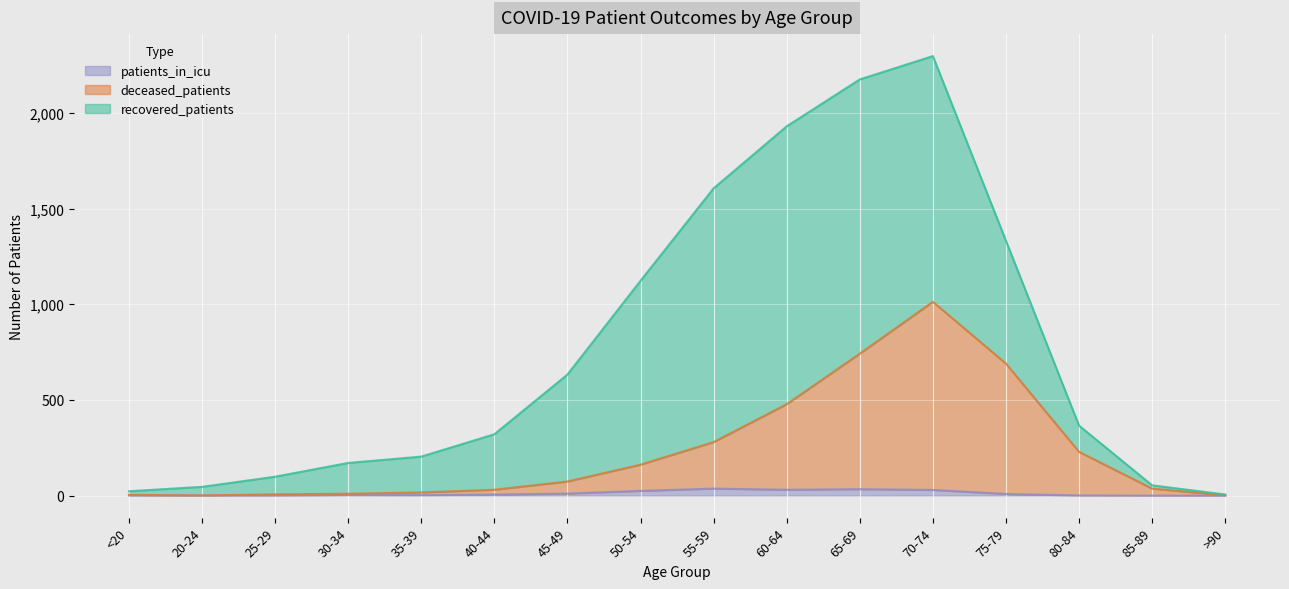

Does the chart display data point markers on the line(s)?

No